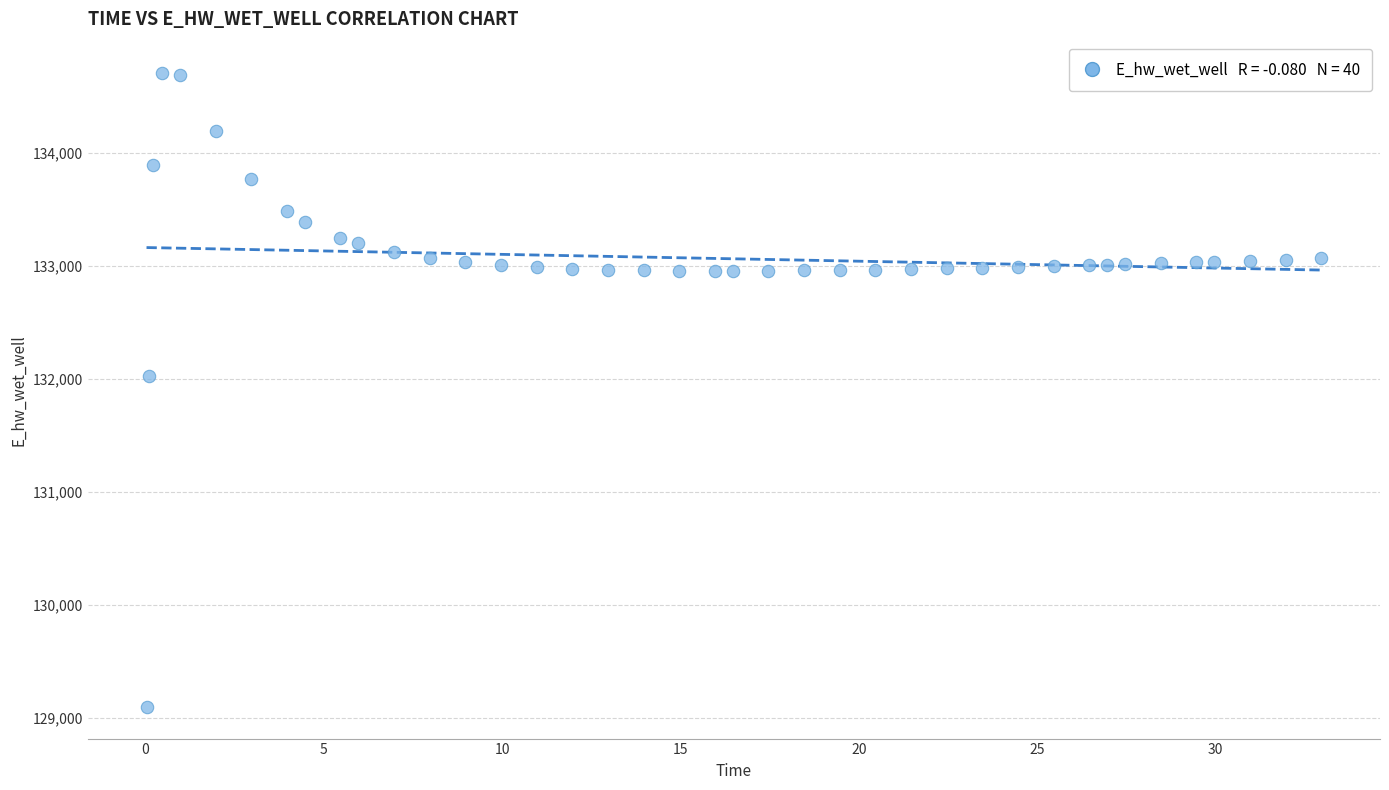

What is the range of Y values (max minus min)?

5606.6